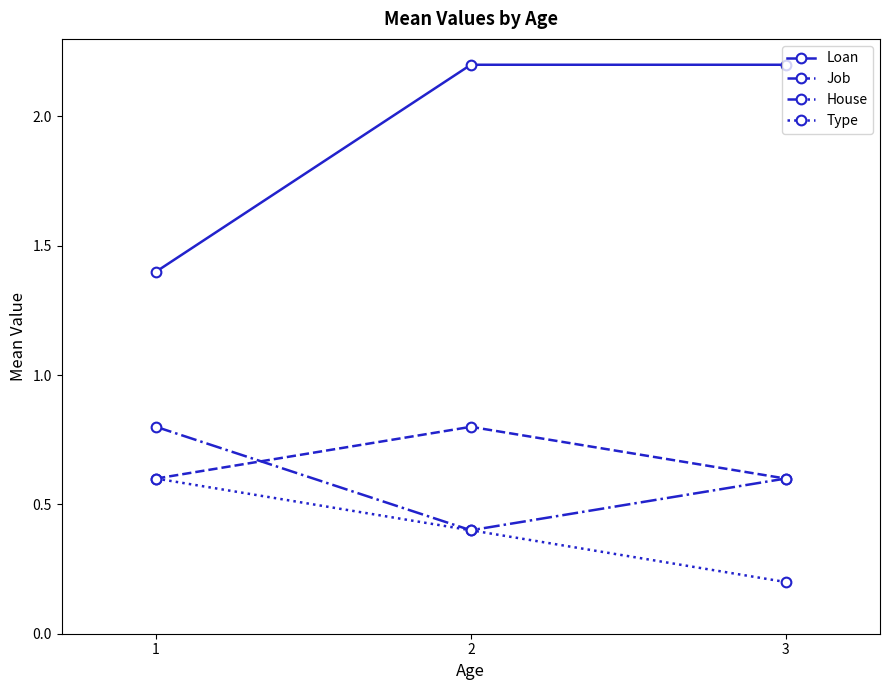

What is the total value across all series at 1?

3.4